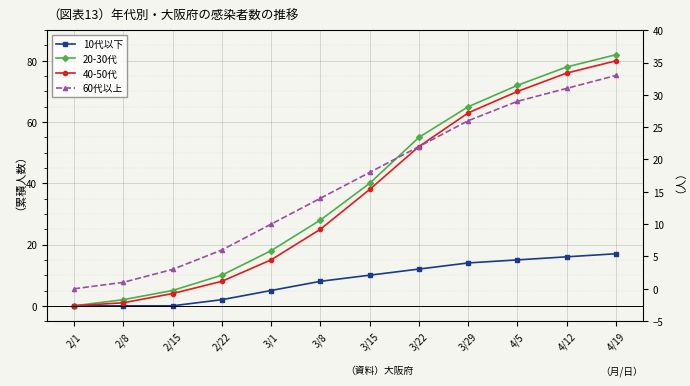

Is this an area chart (filled region under the line)?

No